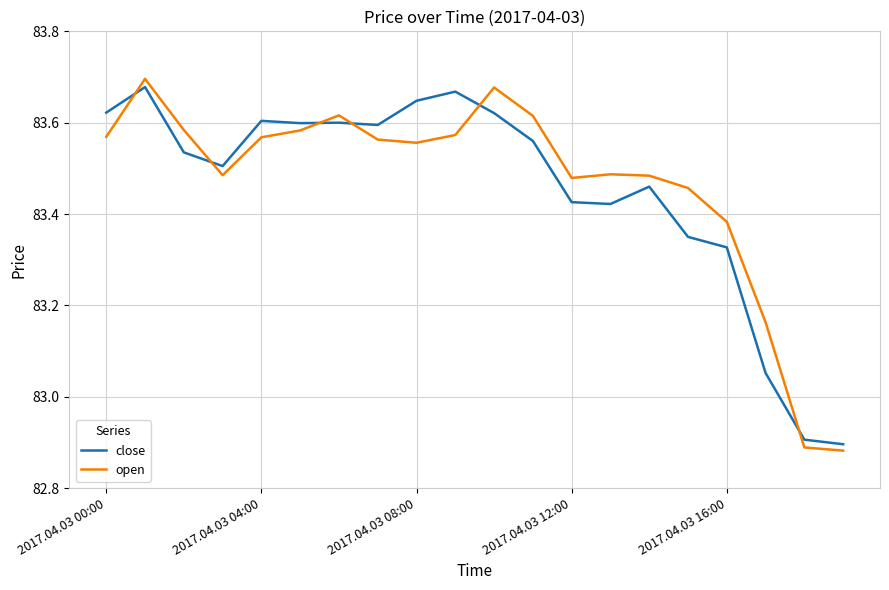

Which series has the widest spread of values?

open